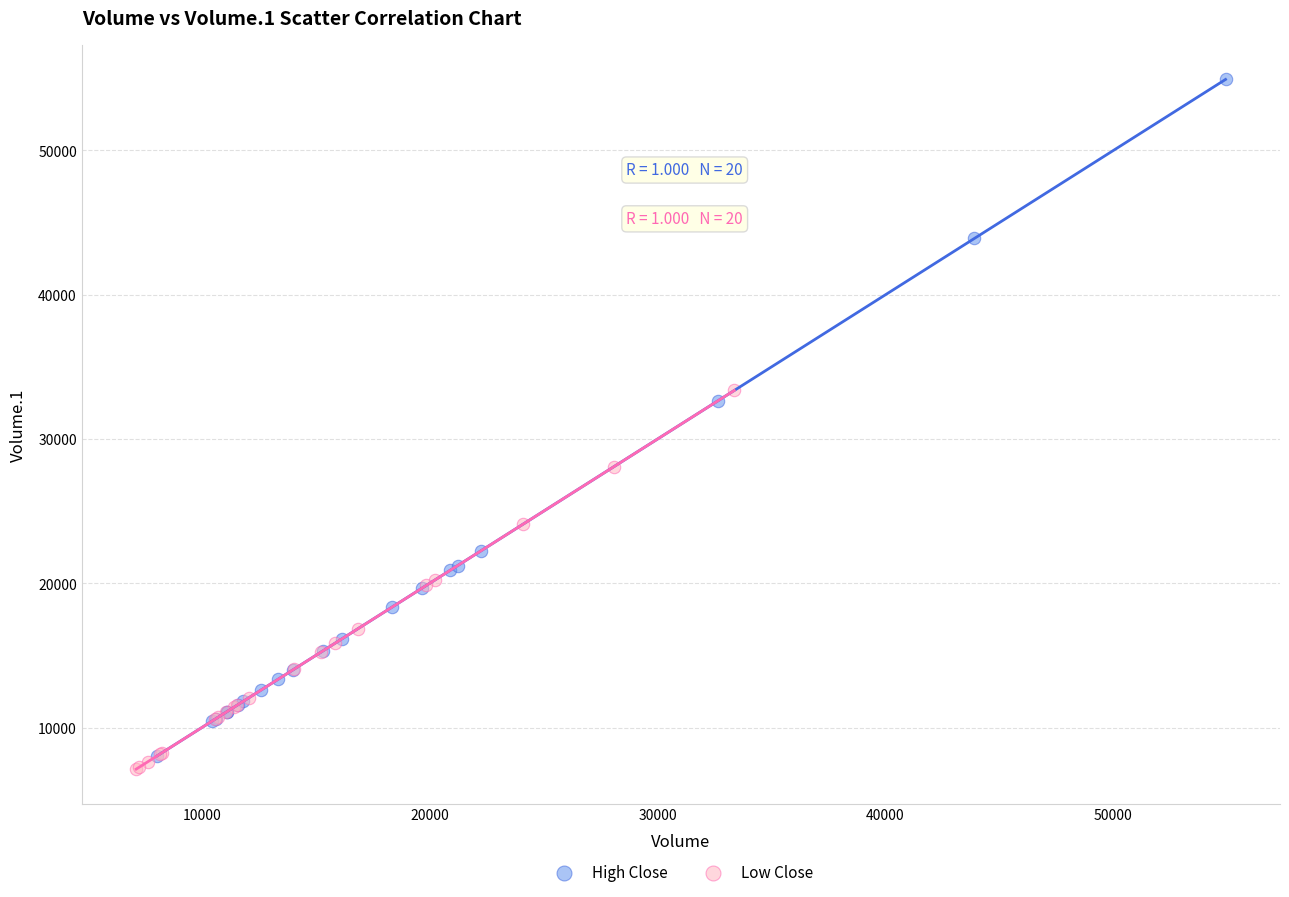

Which series contains the highest Y value?

High Close